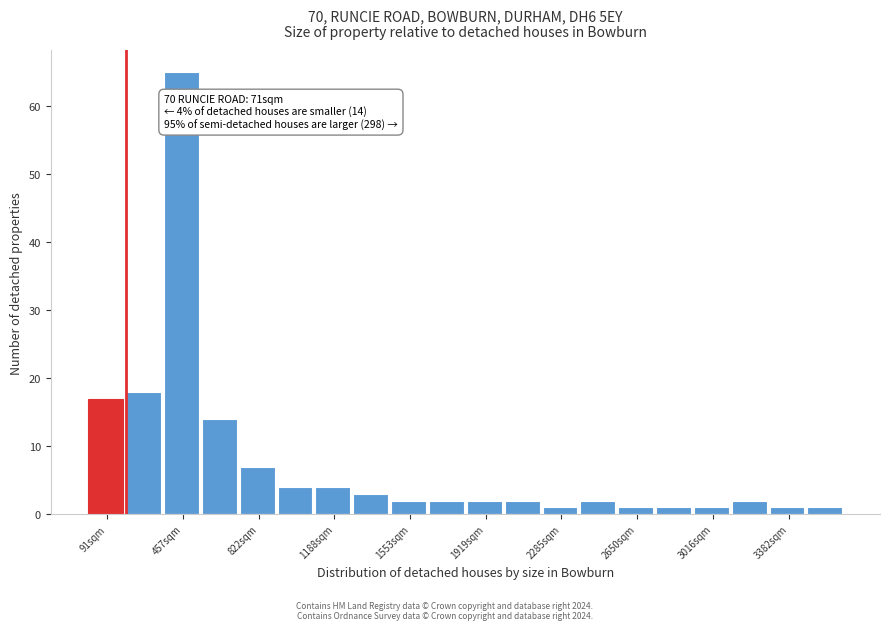

Read against the x-axis, roughly where is the centre of the tallest bar?

450